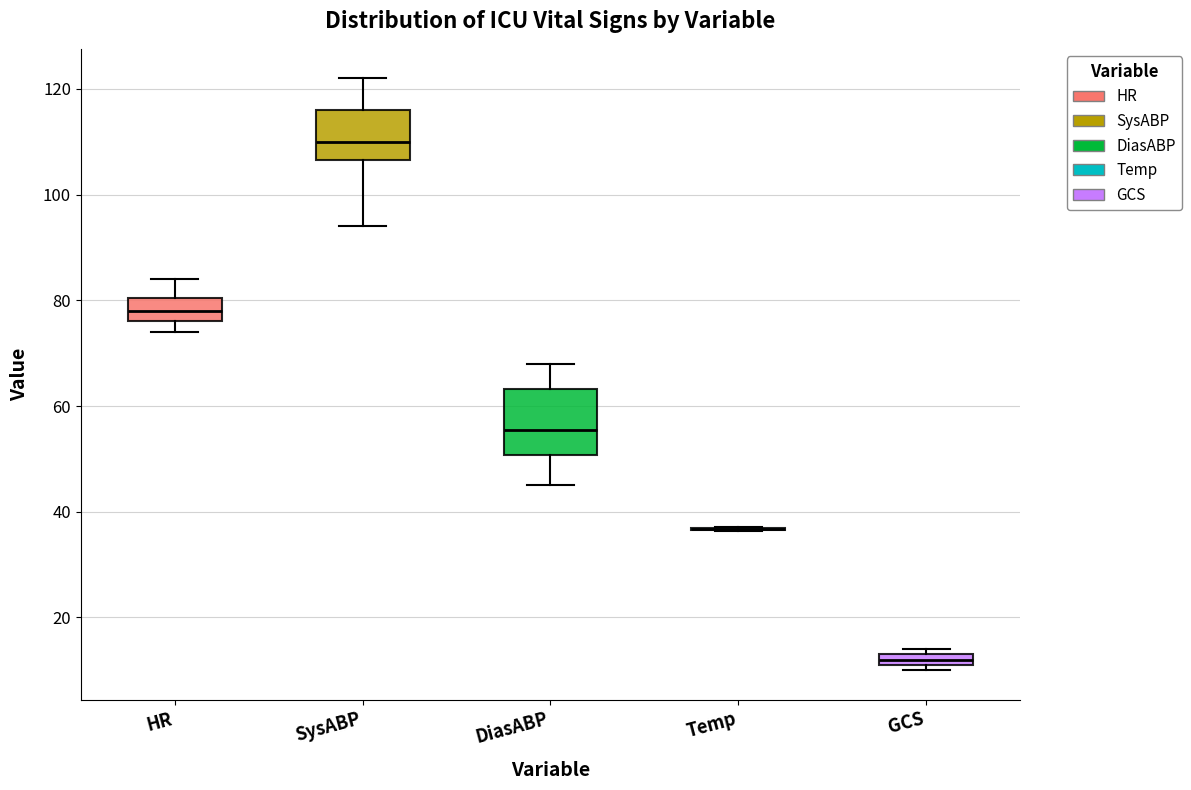

Where is the upper edge of the box for SysABP on the y-axis? The values are not printed on the chart, so give them approximately, as read against the axis.

116